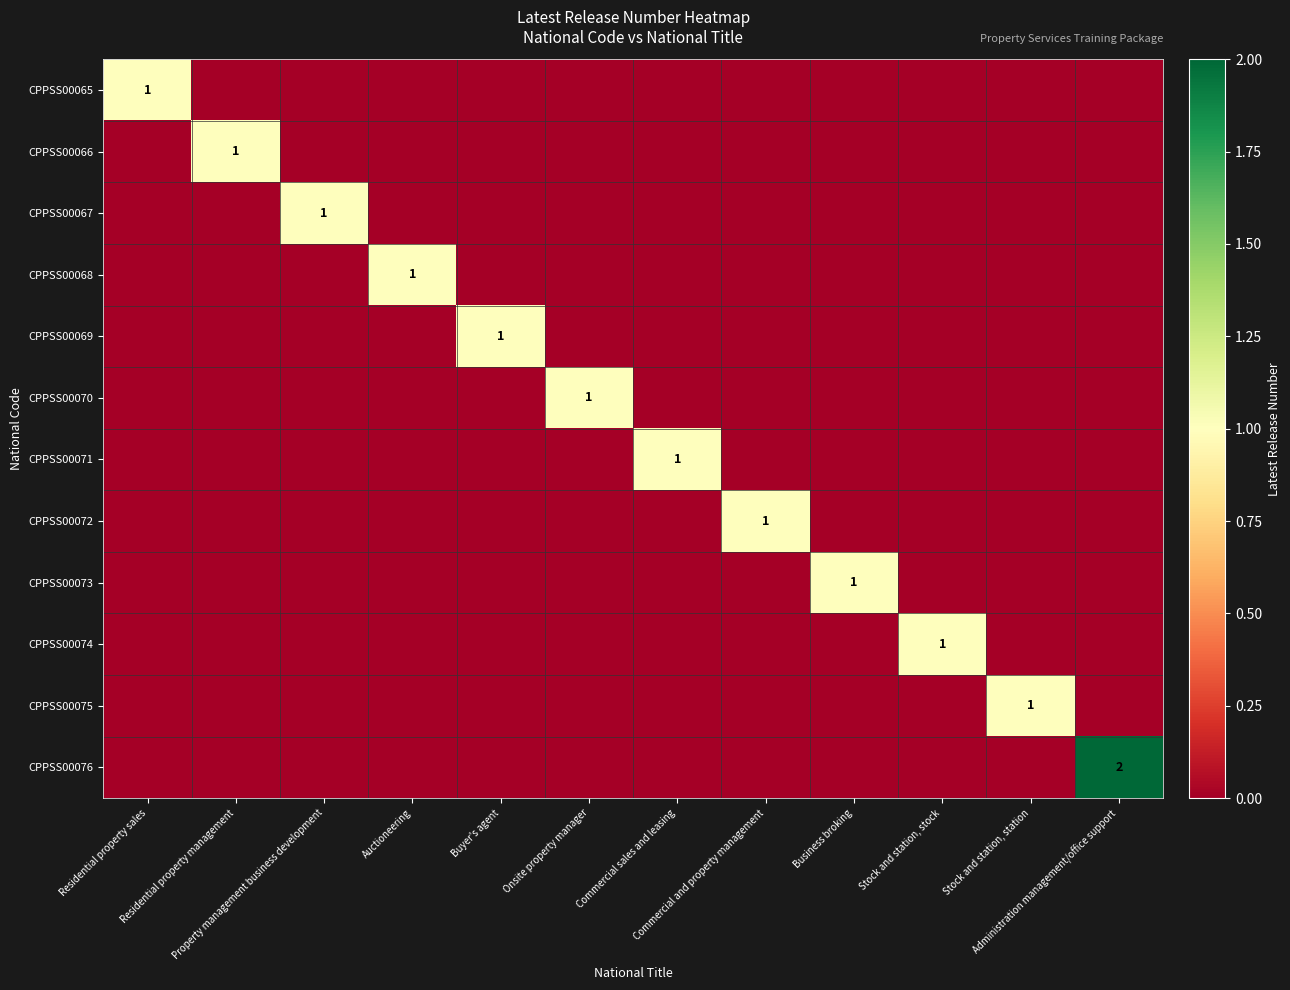

Count the number of categories in the chart.

12